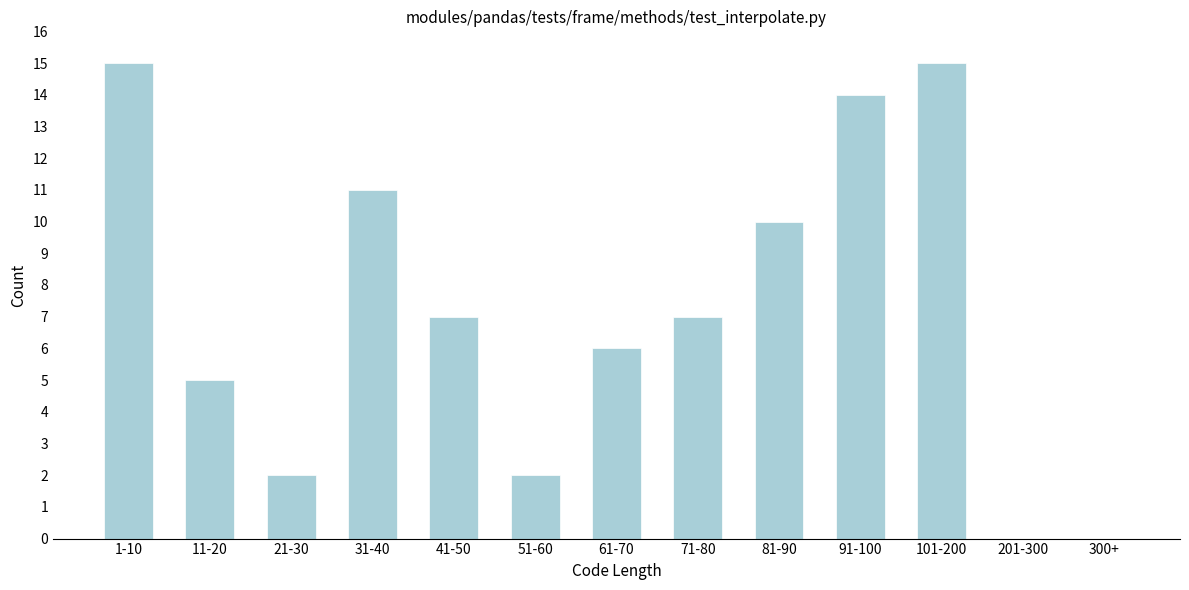

Reading left to right, extract all data points from this chart.

1-10=15	11-20=5	21-30=2	31-40=11	41-50=7	51-60=2	61-70=6	71-80=7	81-90=10	91-100=14	101-200=15	201-300=0	300+=0